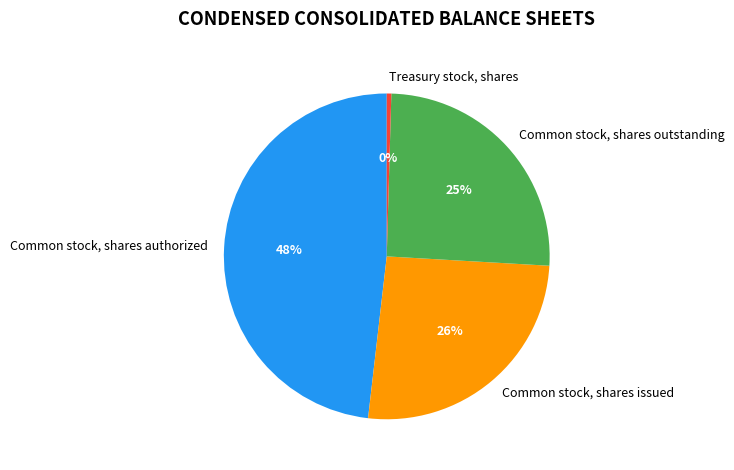

Which slice is the smallest?

Treasury stock, shares